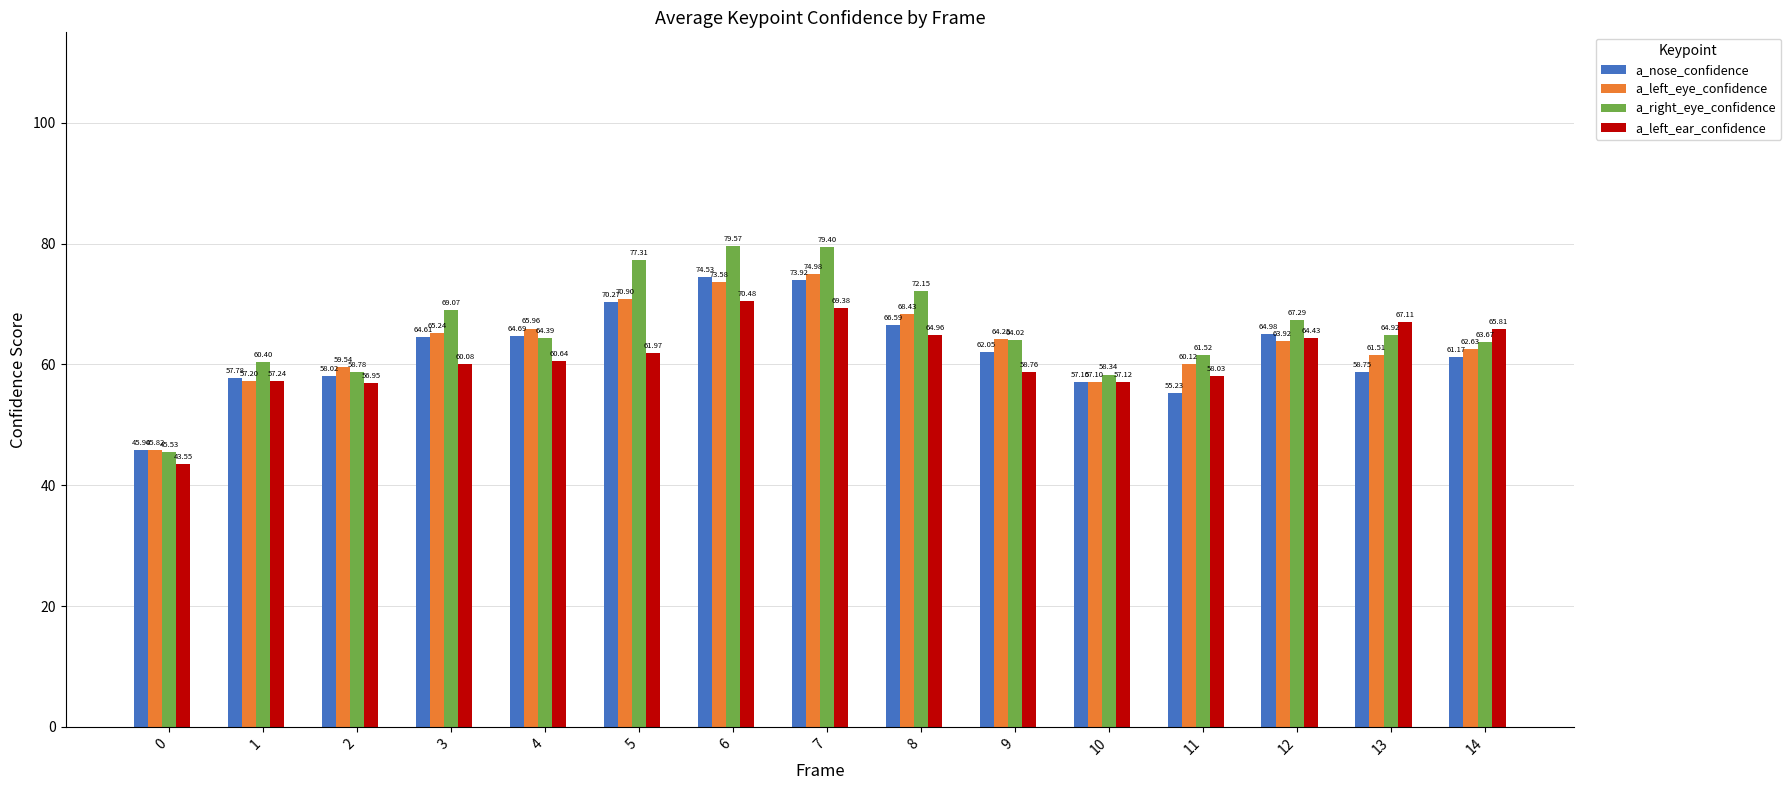

List the series in order of their overall mean, lowest first.

a_left_ear_confidence, a_nose_confidence, a_left_eye_confidence, a_right_eye_confidence